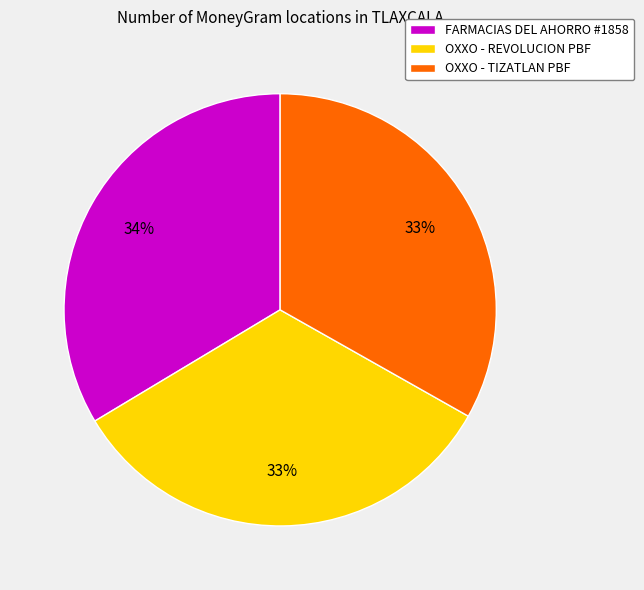

Does OXXO - TIZATLAN PBF account for over 50% of the chart?

No